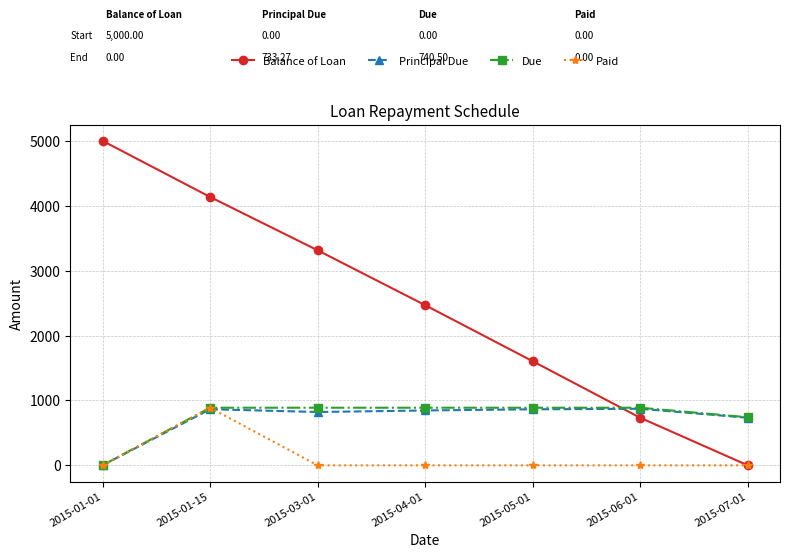

At which category does Paid reach its first local peak?

2015-01-15